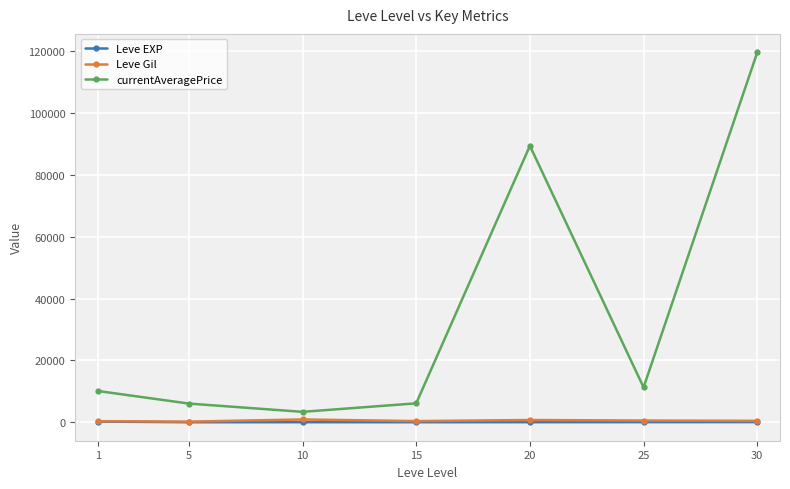

Is this an area chart (filled region under the line)?

No